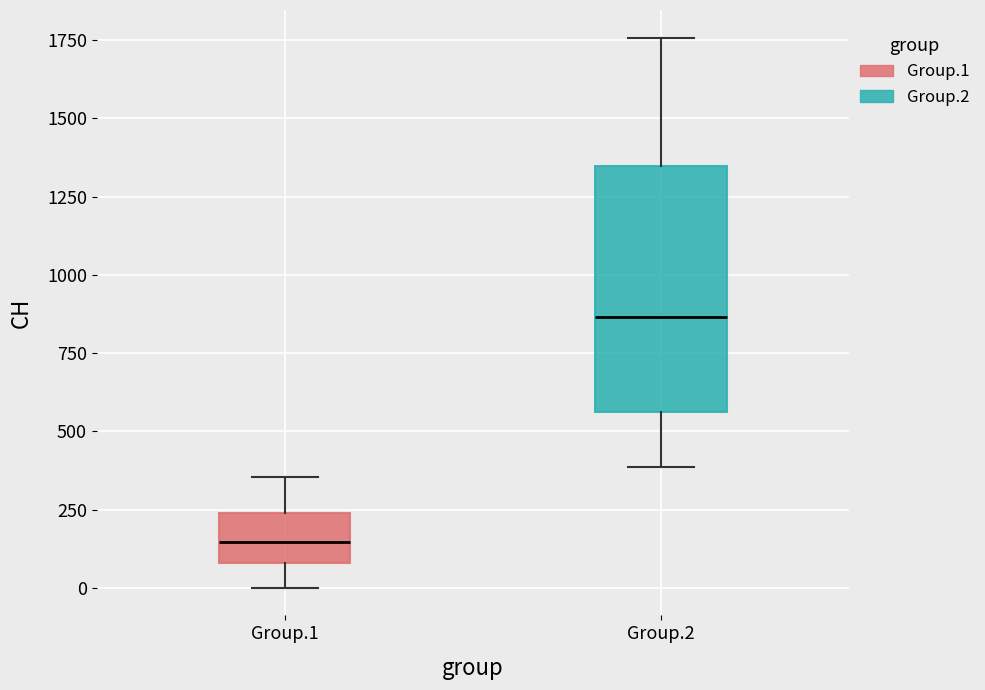

Reading left to right, read every box against the y-axis: the position of its median line, the range the box covers, and the ends of its whiskers. The values are not printed on the chart, so give them approximately, as read against the axis.

Group.1: median 150, box 100 to 250, whiskers 0 to 350
Group.2: median 850, box 550 to 1350, whiskers 400 to 1750